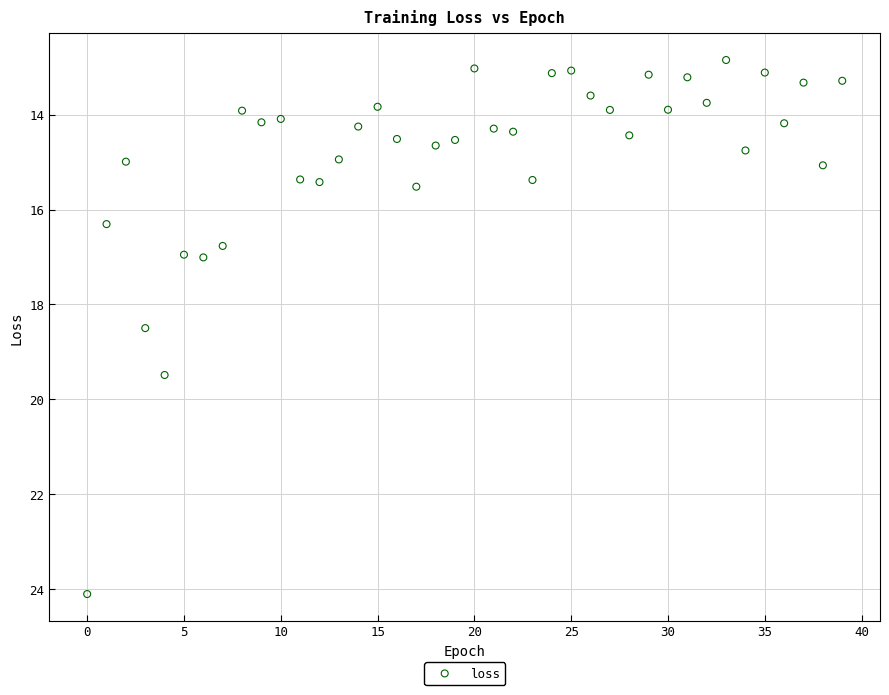

What Y value in the scatter plot is closest to 18?

18.5